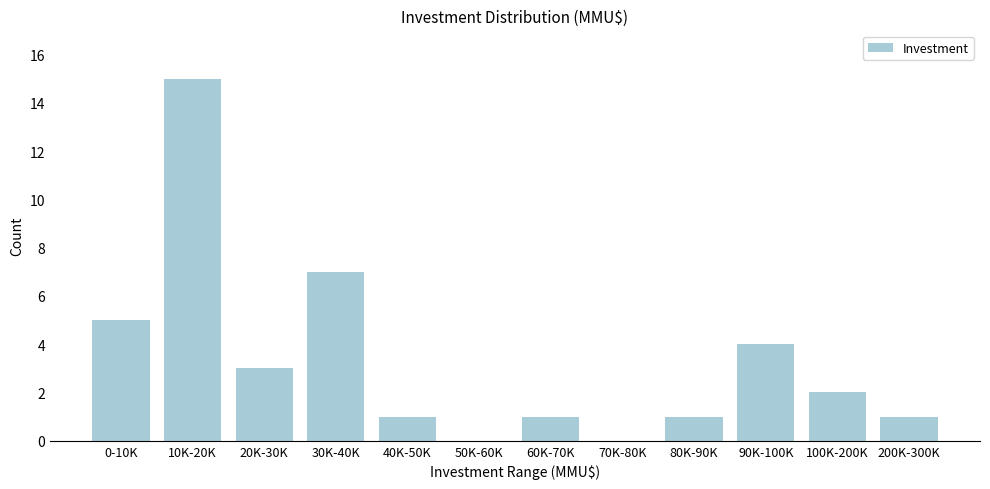

Reading right to left, list all the values displayed in this chart.

200K-300K=1	100K-200K=2	90K-100K=4	80K-90K=1	70K-80K=0	60K-70K=1	50K-60K=0	40K-50K=1	30K-40K=7	20K-30K=3	10K-20K=15	0-10K=5